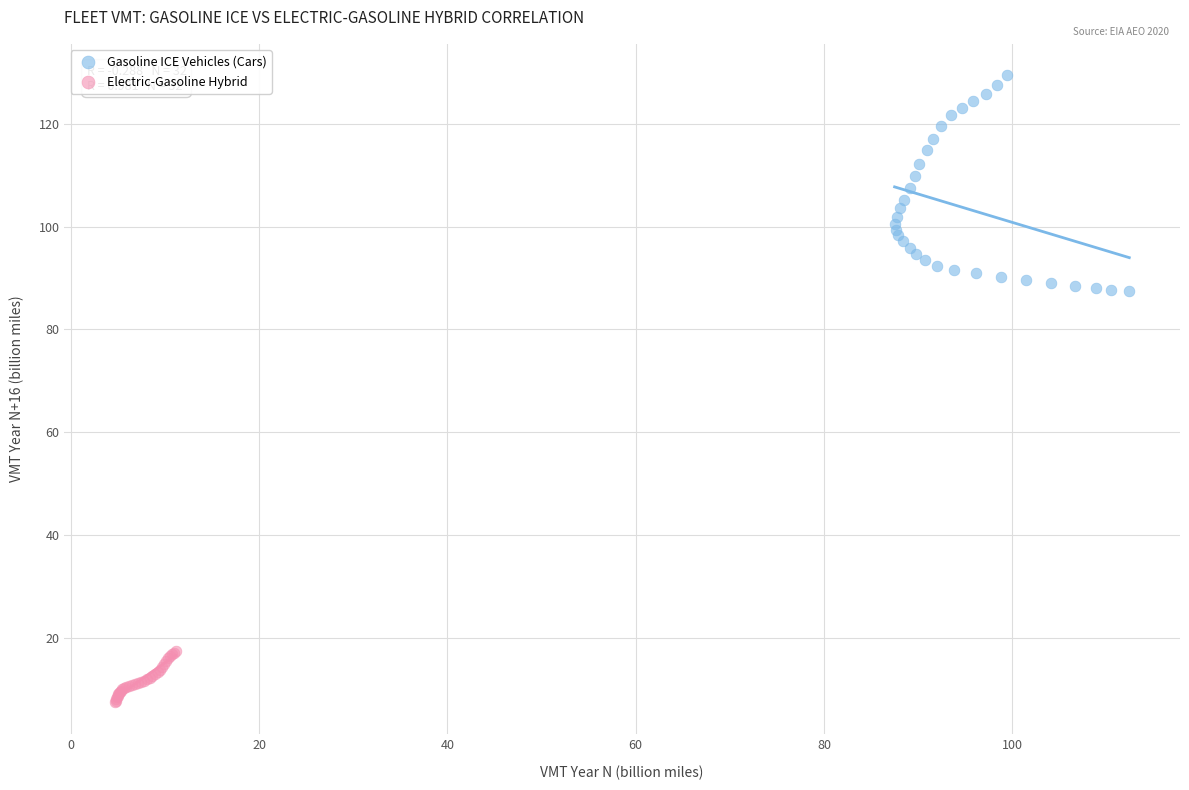

Which series has the widest spread of Y values?

Gasoline ICE Vehicles (Cars)